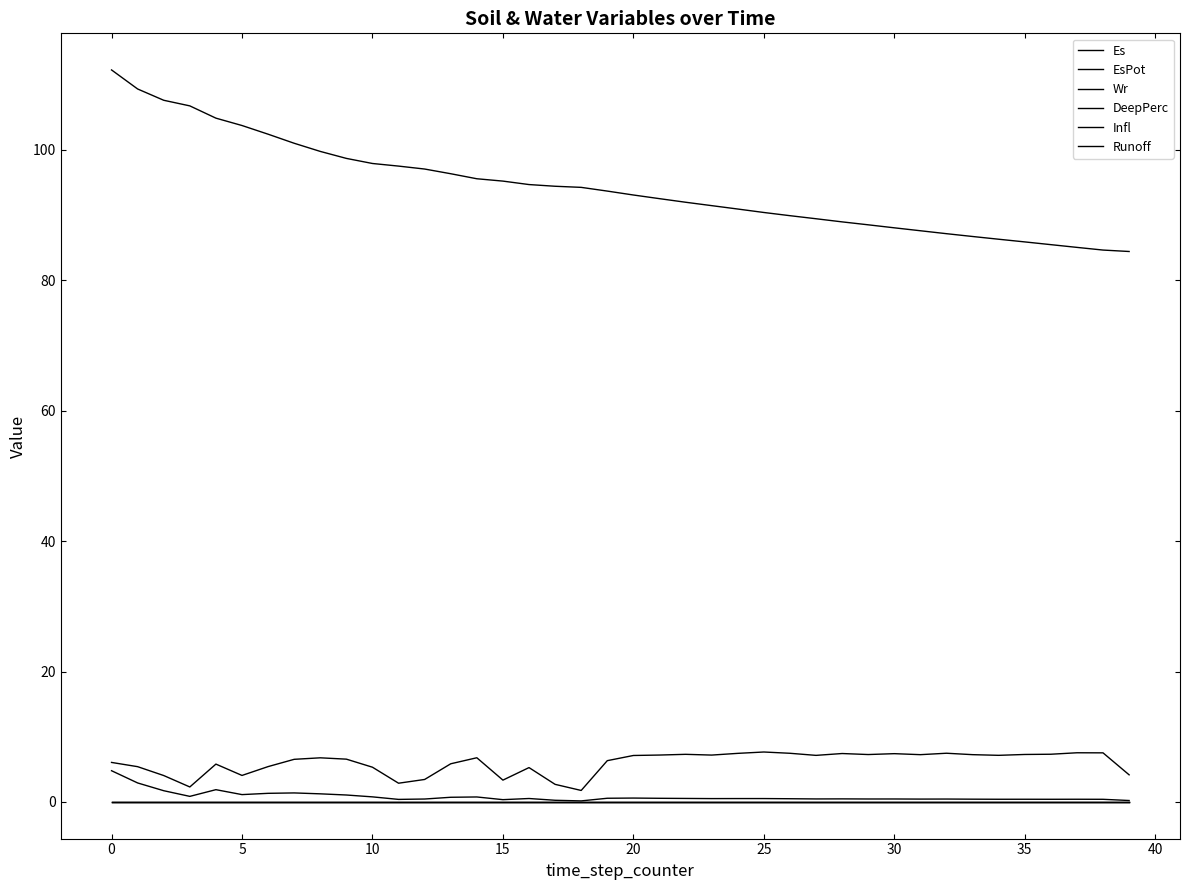

Where does the Wr series first go above 93?

−5